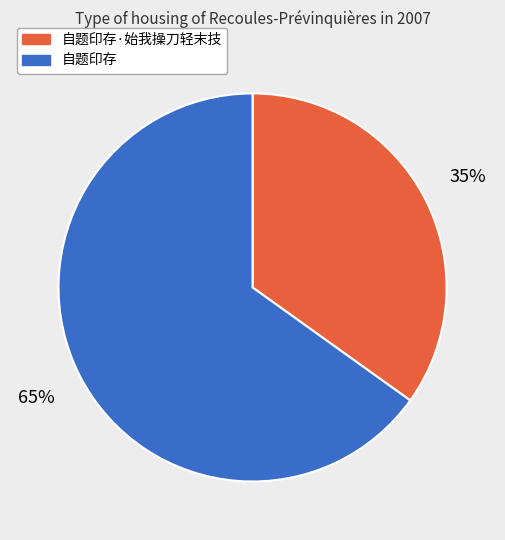

Combined, do 自题印存·始我操刀轻末技 and 自题印存 account for over 50%?

Yes